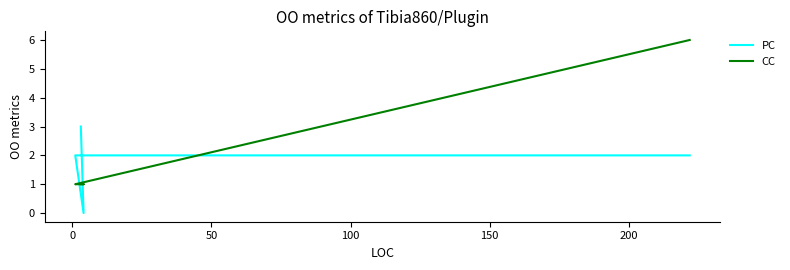

Is it true that PC equals -2 at 50?

False